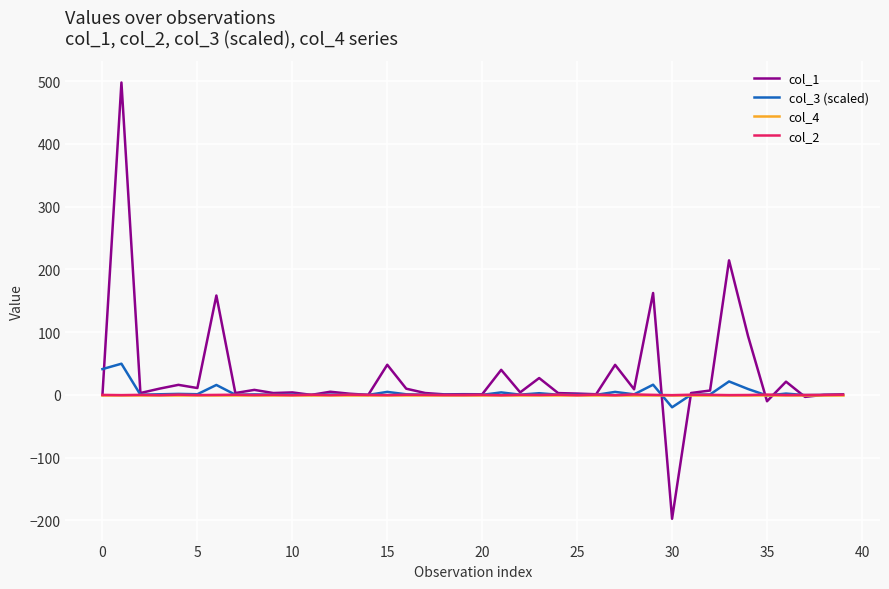

Which series has the largest range (max minus min)?

col_1